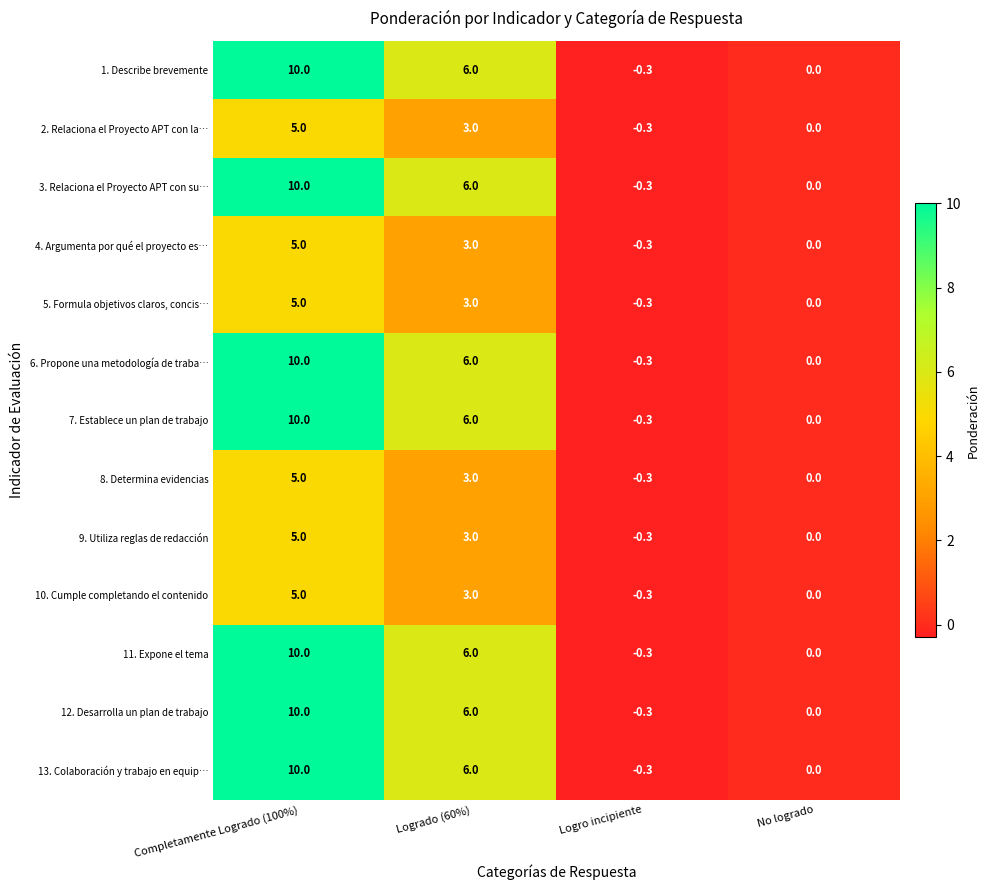

The 4. Argumenta por qué el proyecto es… series shows -0.3 at Logro incipiente. True or false?

True